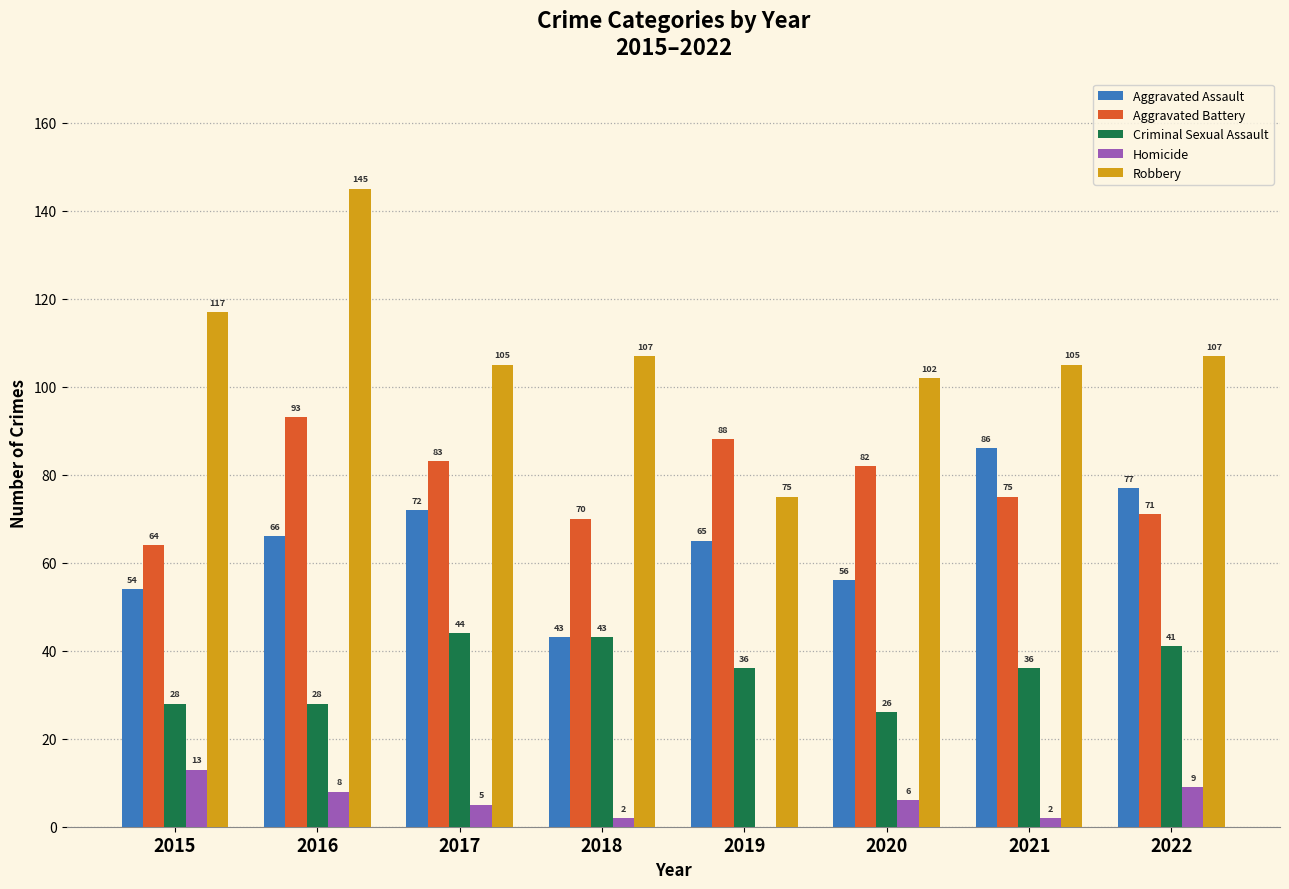

What is the maximum value for Aggravated Assault?

86